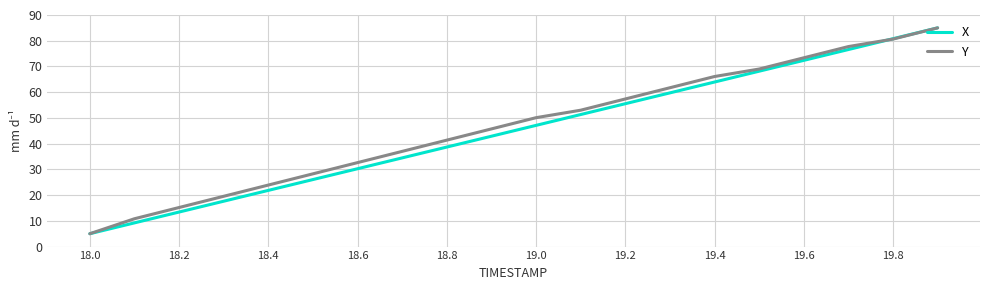

What is the highest value of the Y series?

85.0